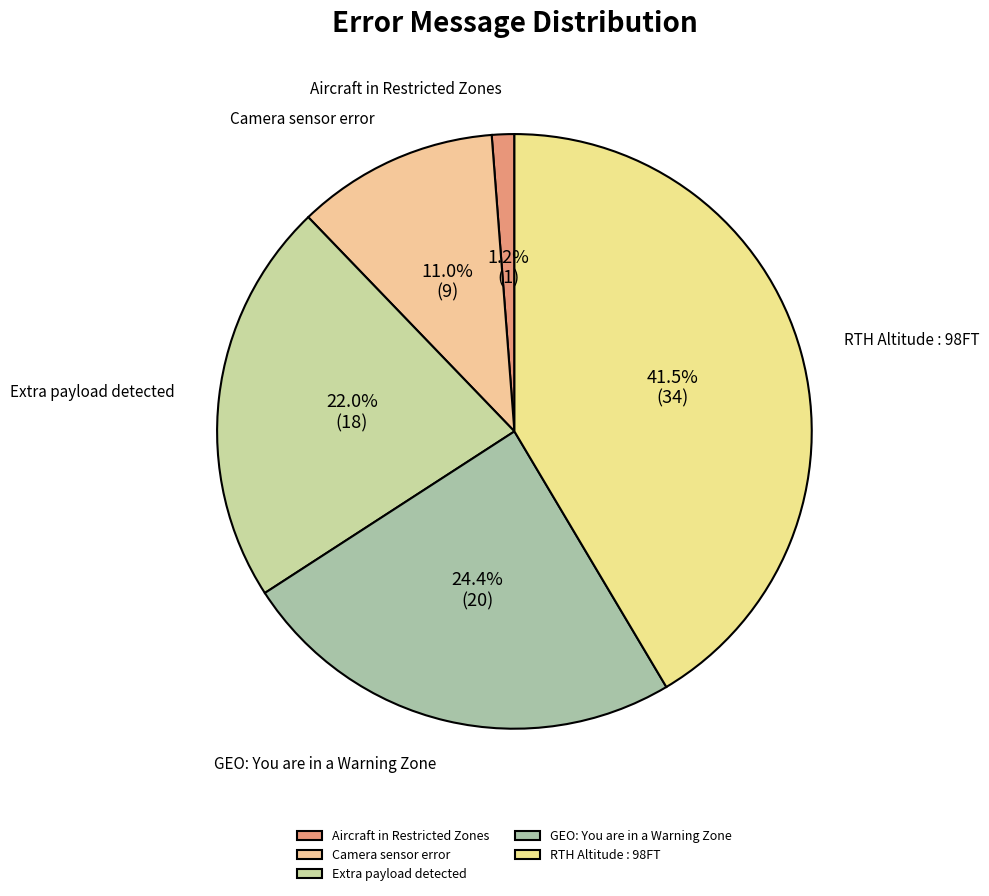

Which has a higher value, GEO: You are in a Warning Zone or Extra payload detected?

GEO: You are in a Warning Zone